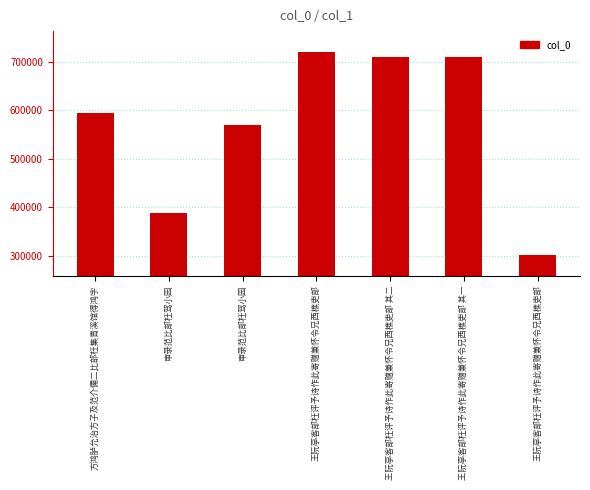

How many series are shown in this chart?

1